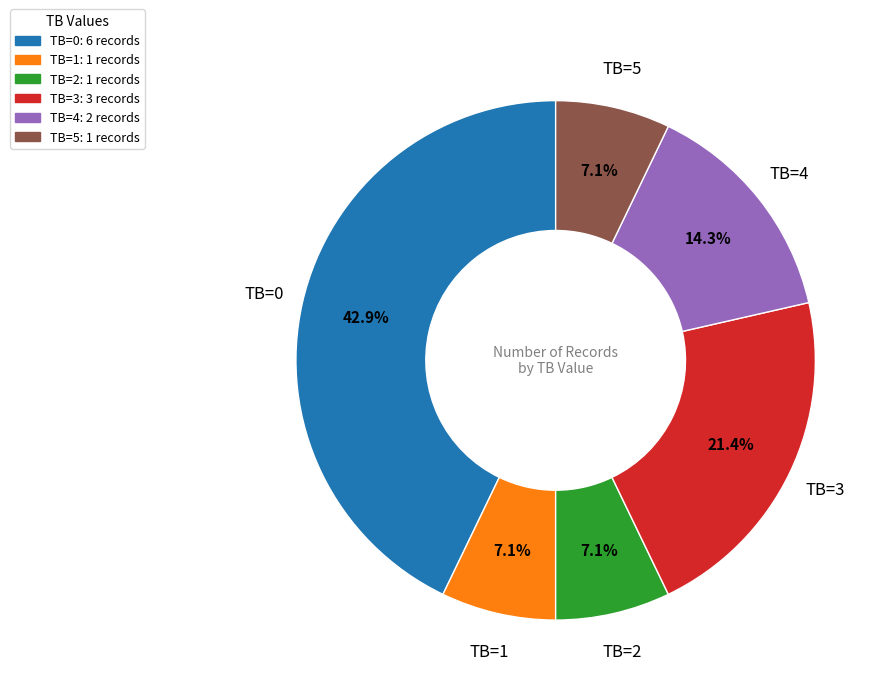

What is the largest slice in the pie chart?

TB=0